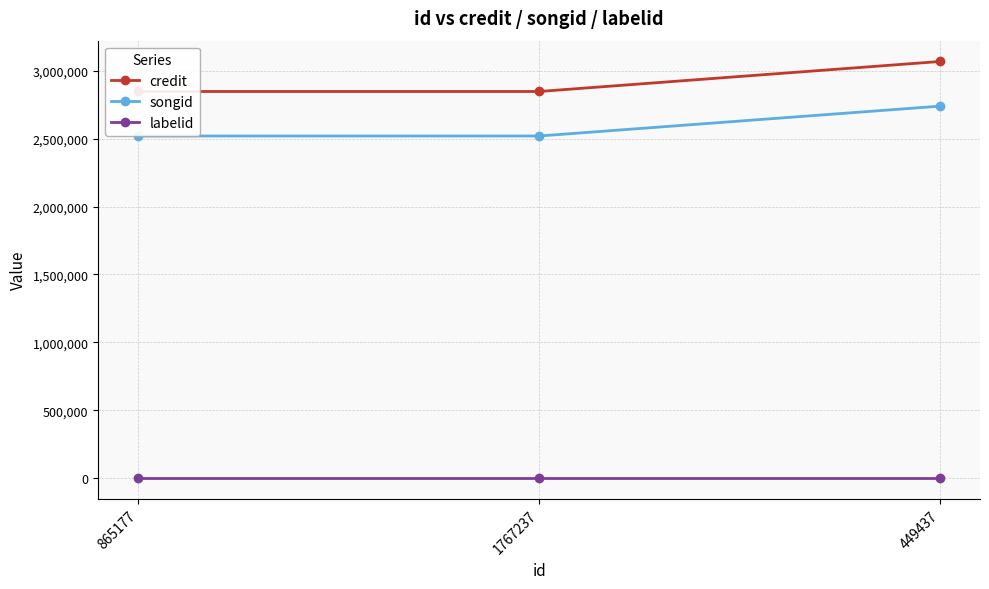

What is the approximate value of credit at 865177?

2849014